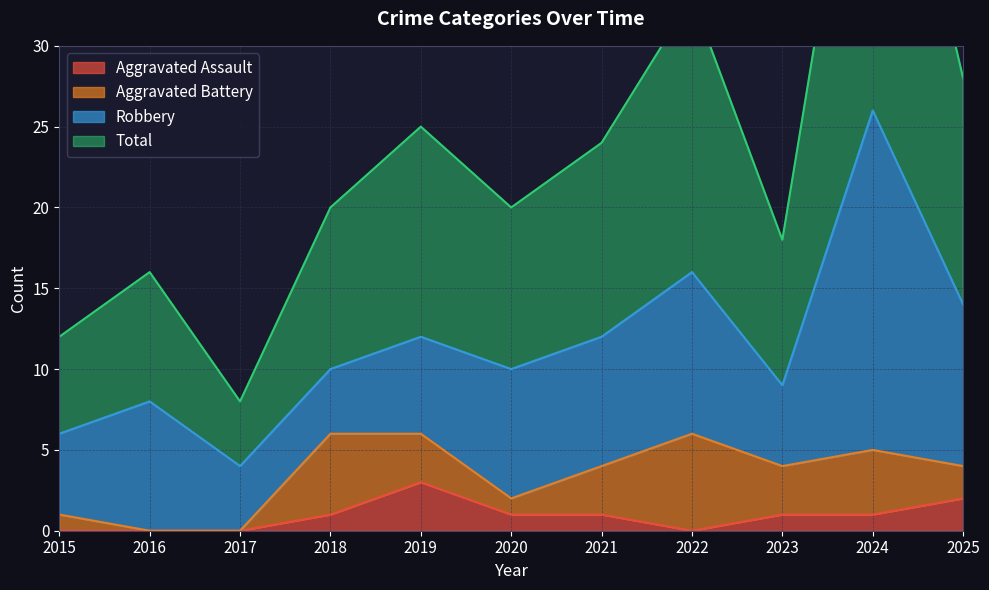

How many values in Aggravated Assault are above zero?

7